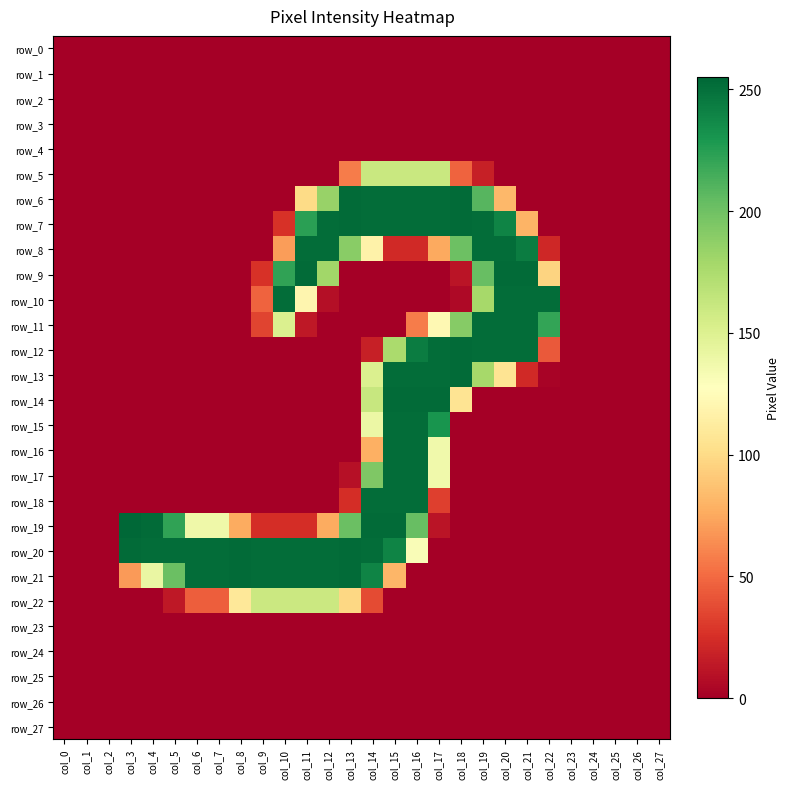

What is the maximum value for row_9?

253